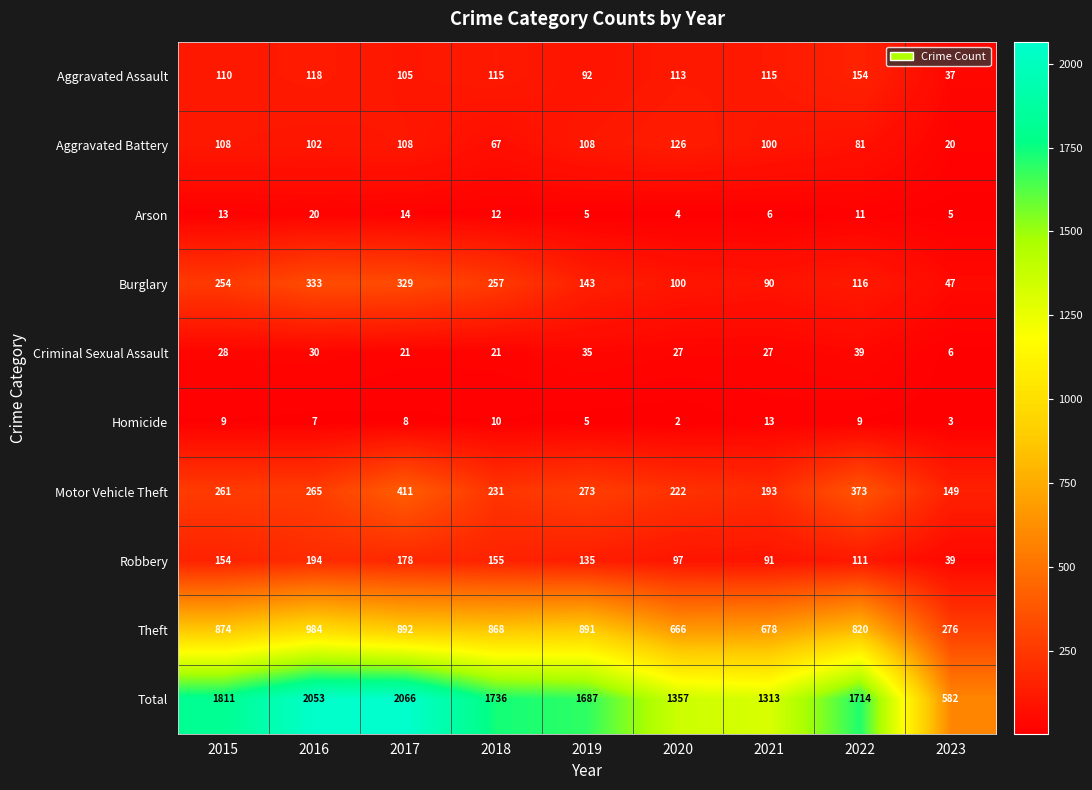

Which label corresponds to the smallest value in the chart?

2020